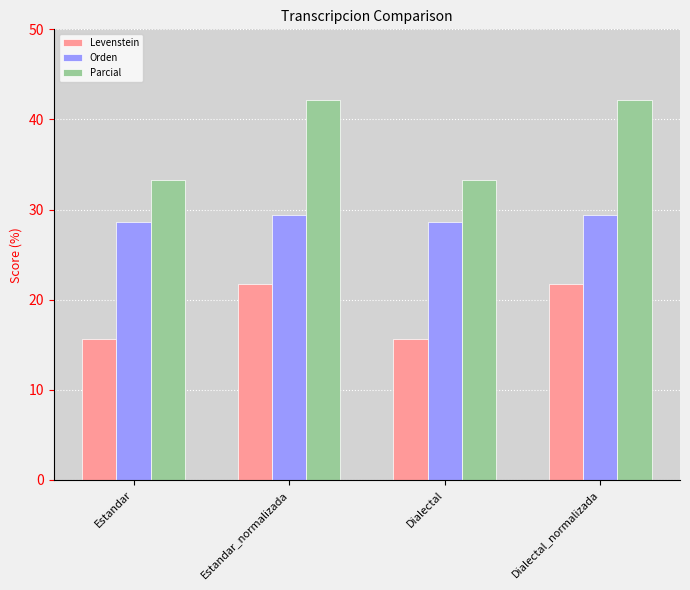

What are all the series names shown in the legend?

Levenstein, Orden, Parcial